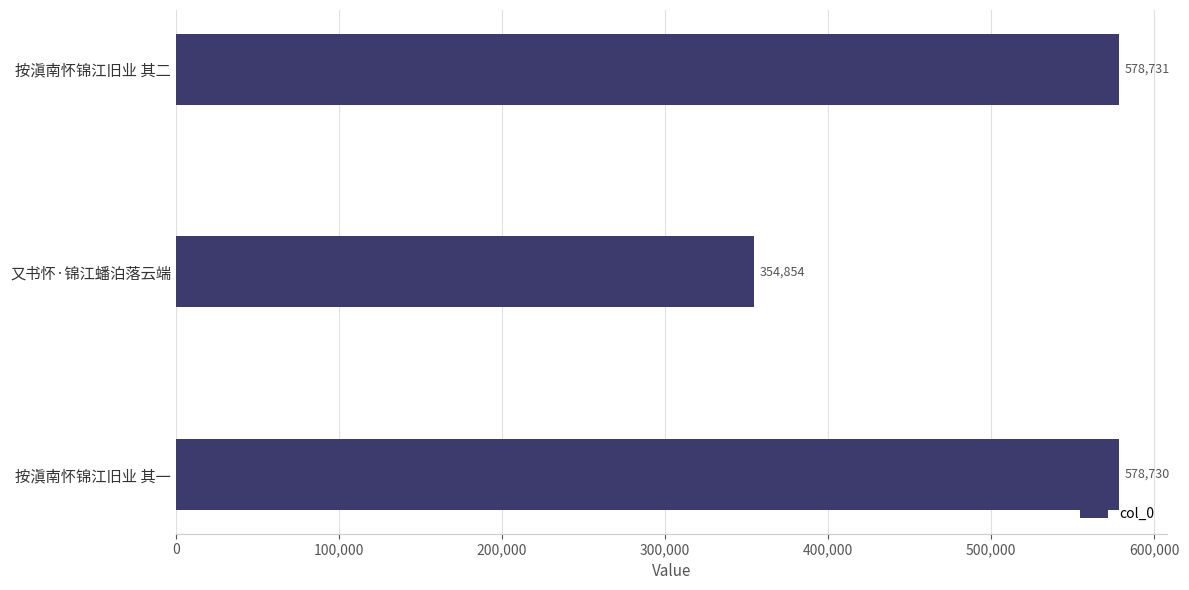

How many series are shown in this chart?

1